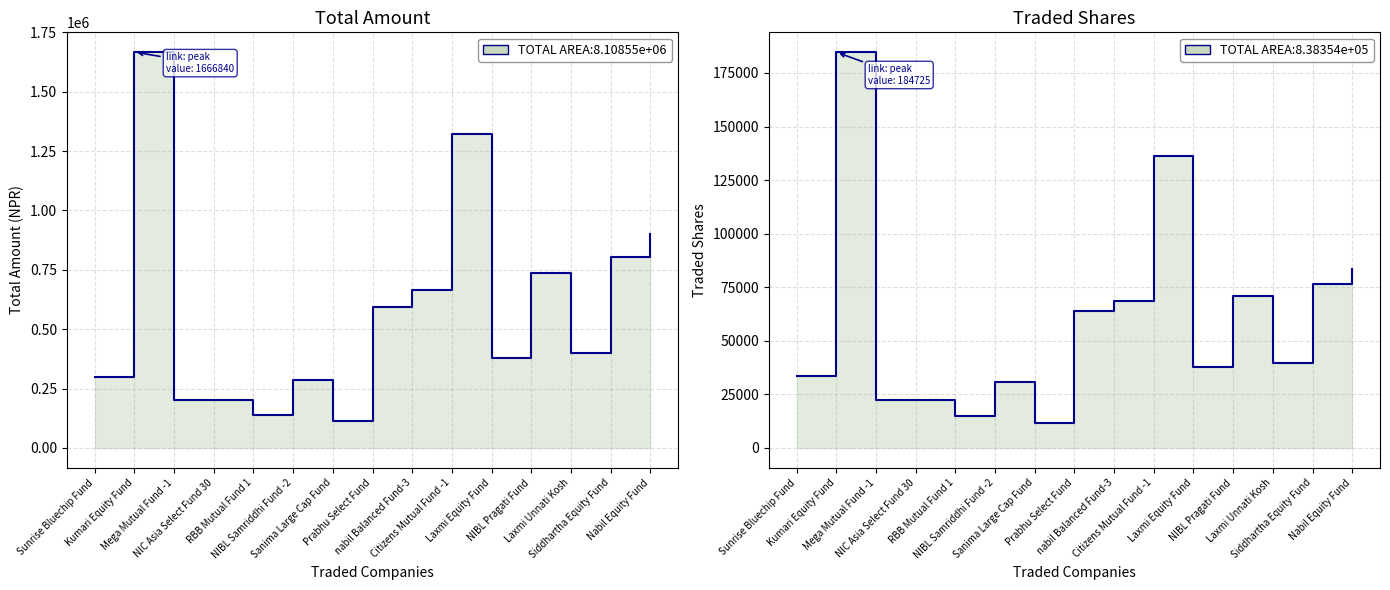

At which label does Traded Shares reach its minimum?

Sanima Large Cap Fund